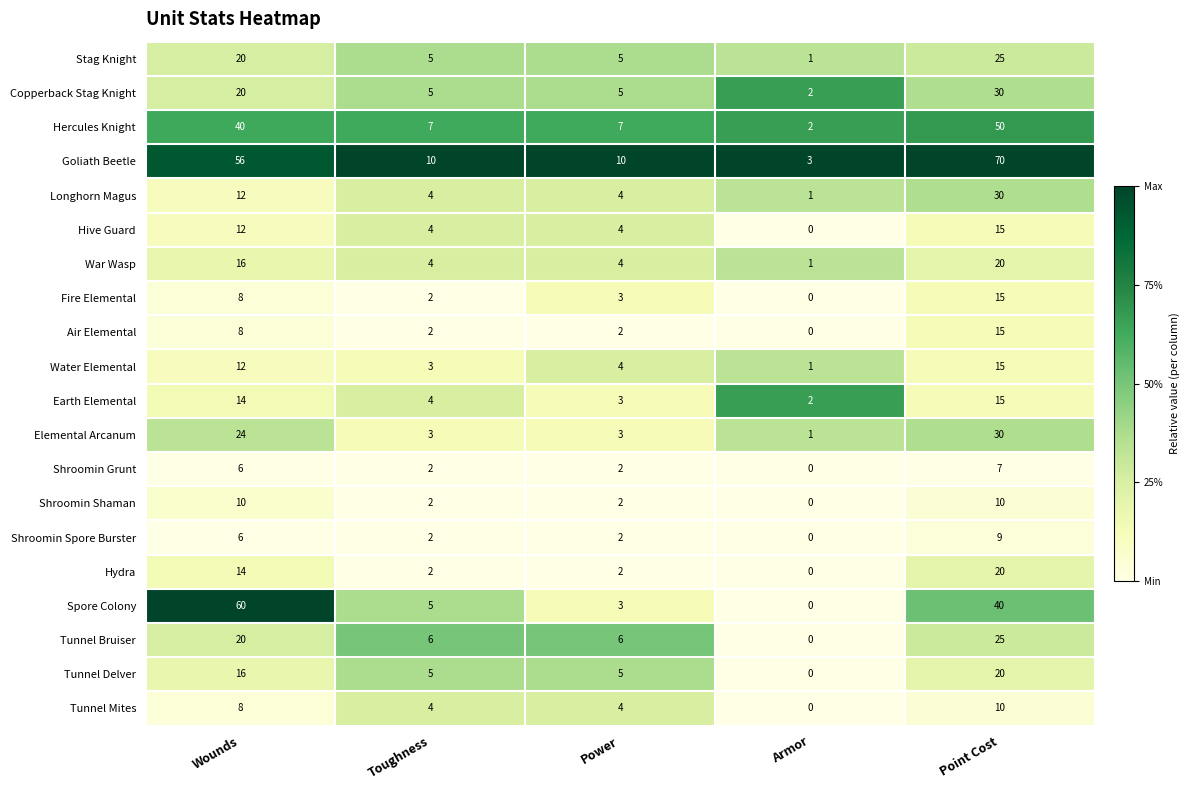

Which label corresponds to the smallest value in the chart?

Armor